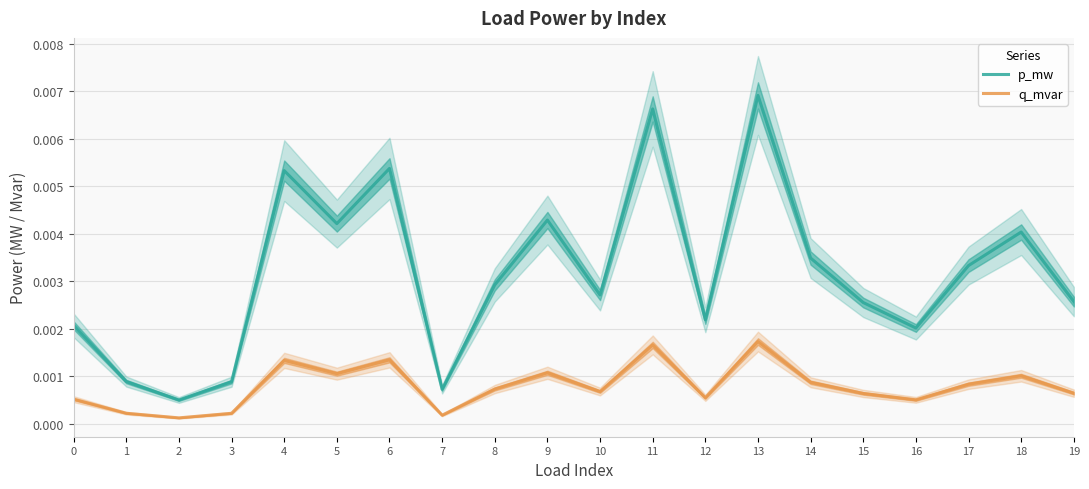

True or false: p_mw and q_mvar cross at least once.

False